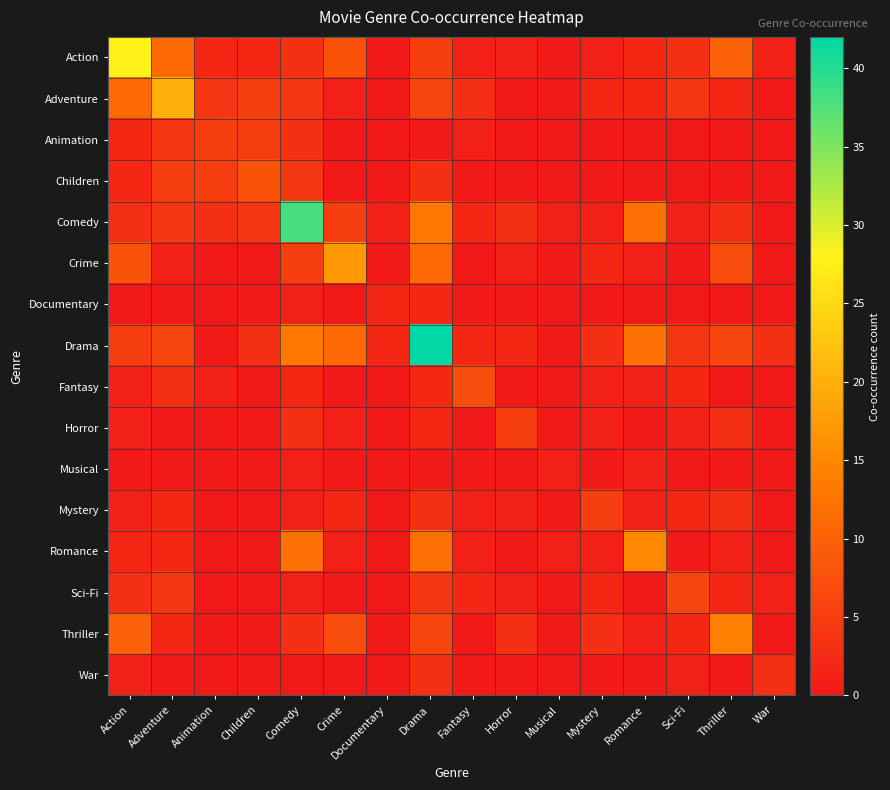

At how many categories does at least one series exceed 5?

10